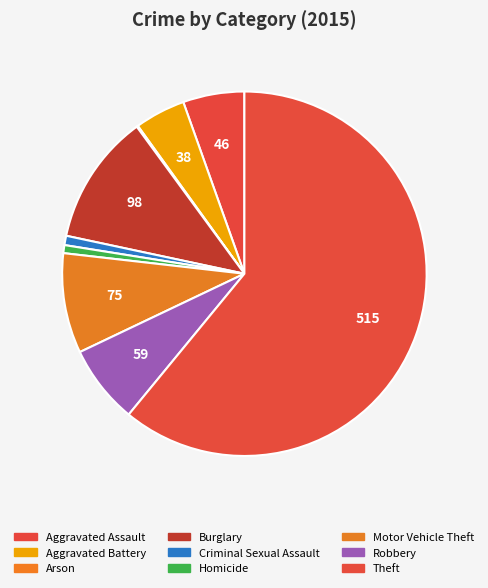

Does any single category account for the majority?

Yes